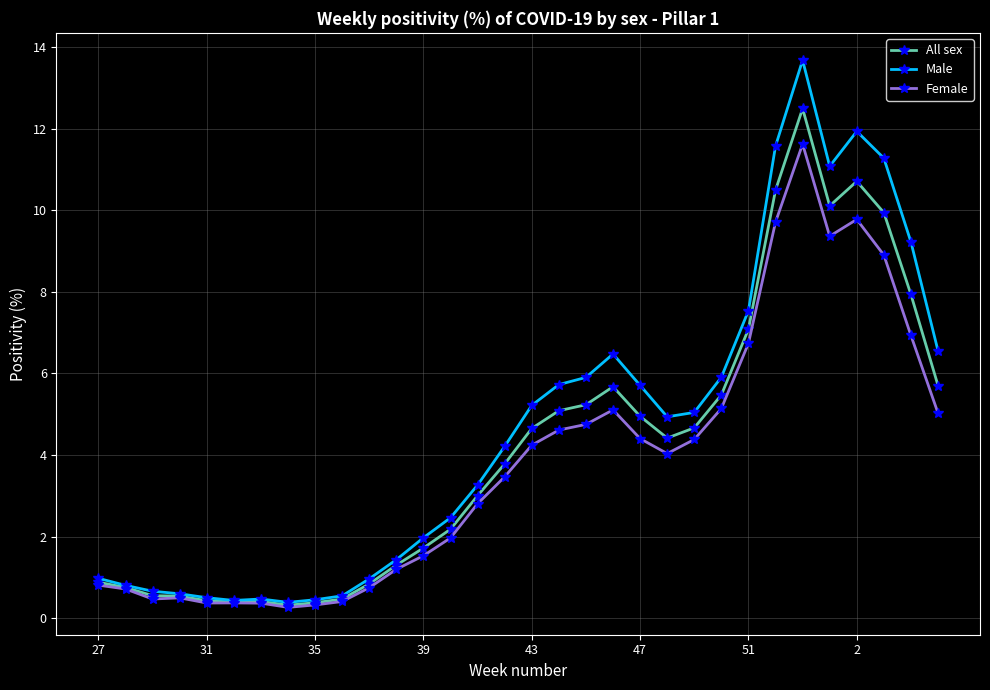

What is the value of the Female point at the 1st from the left?

0.8